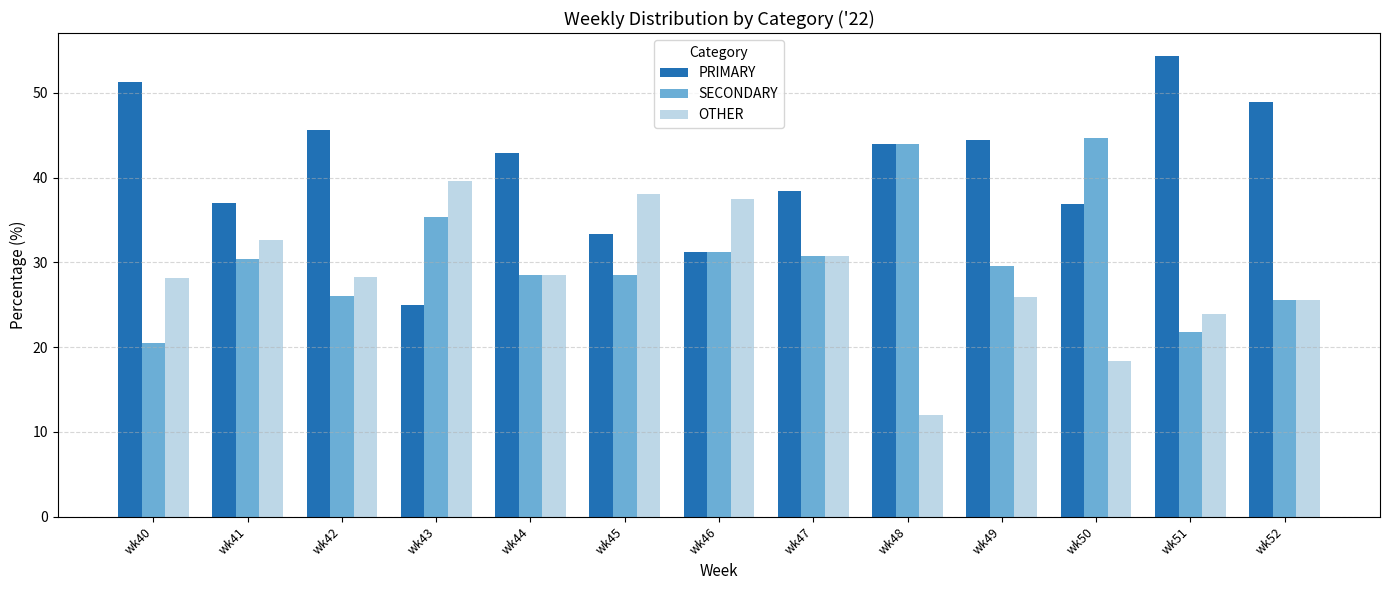

What is the value of the PRIMARY bar at the 2nd from the left?

37.0